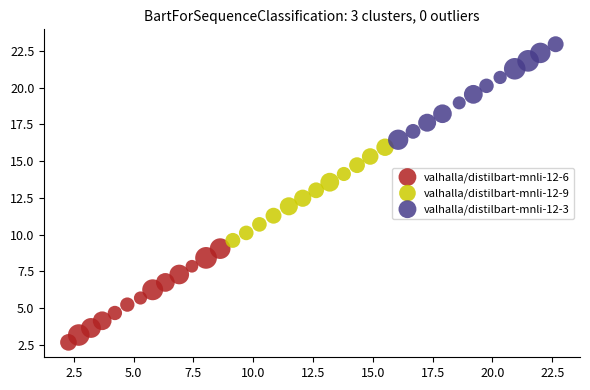

Which series contains the lowest Y value?

valhalla/distilbart-mnli-12-6